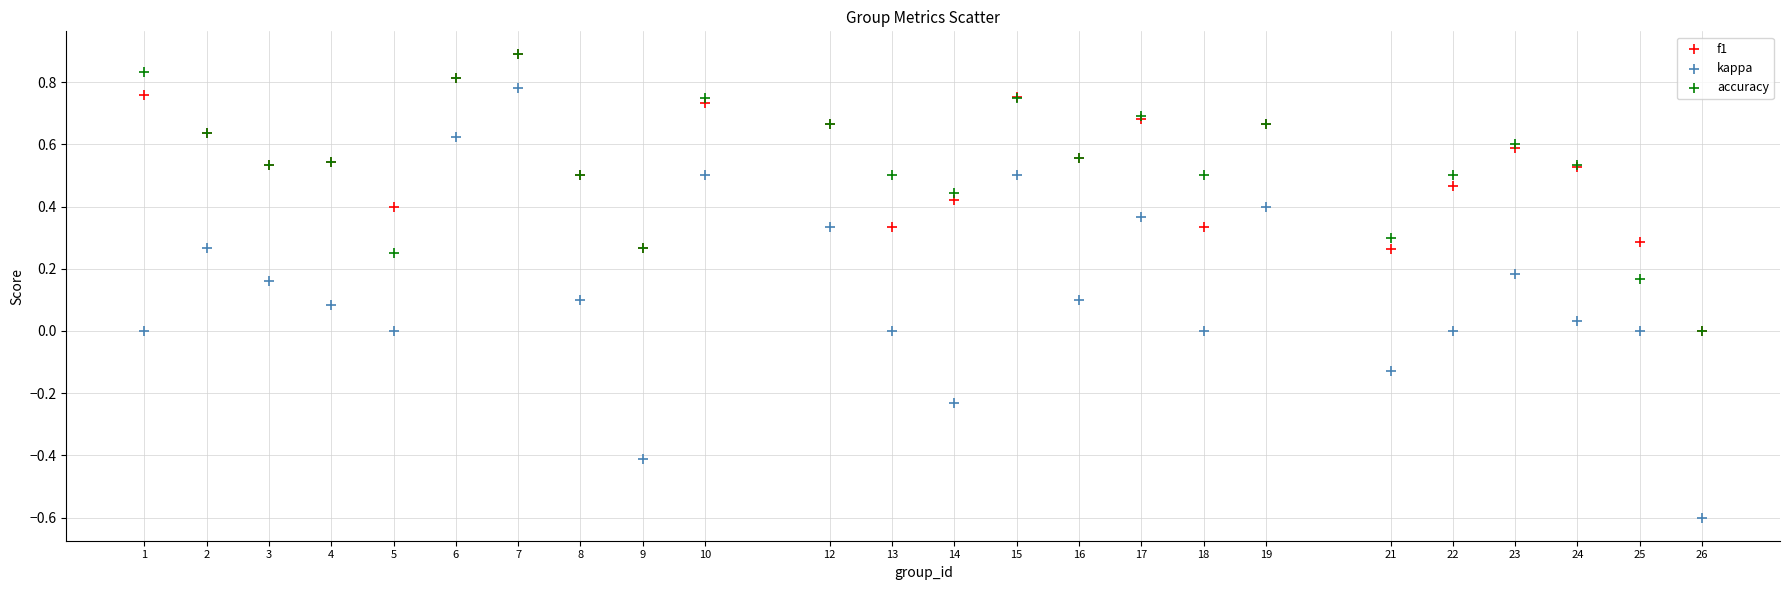

Which series has the widest spread of Y values?

kappa